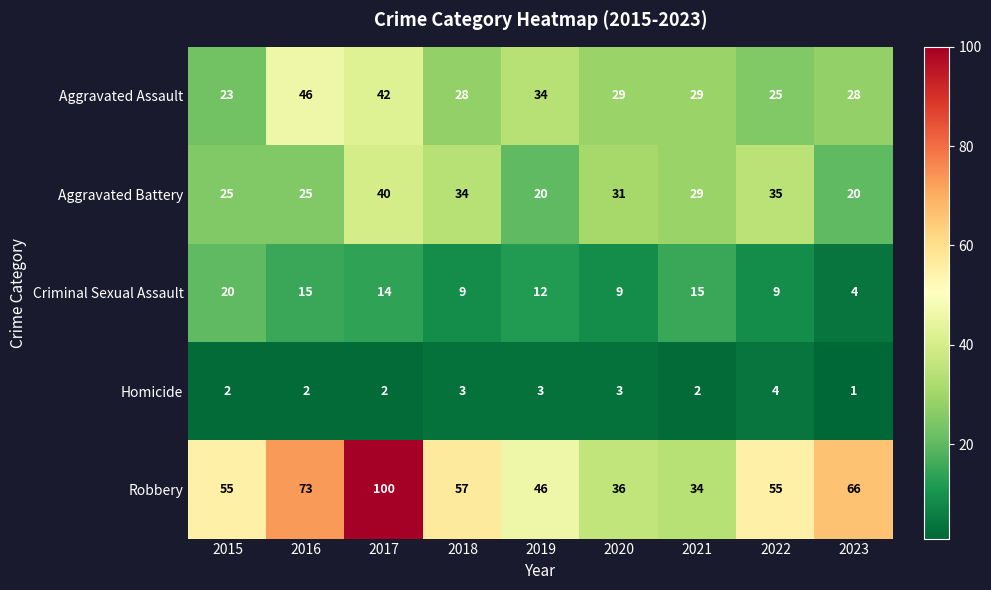

Which category has the lowest value in the Criminal Sexual Assault series?

2023